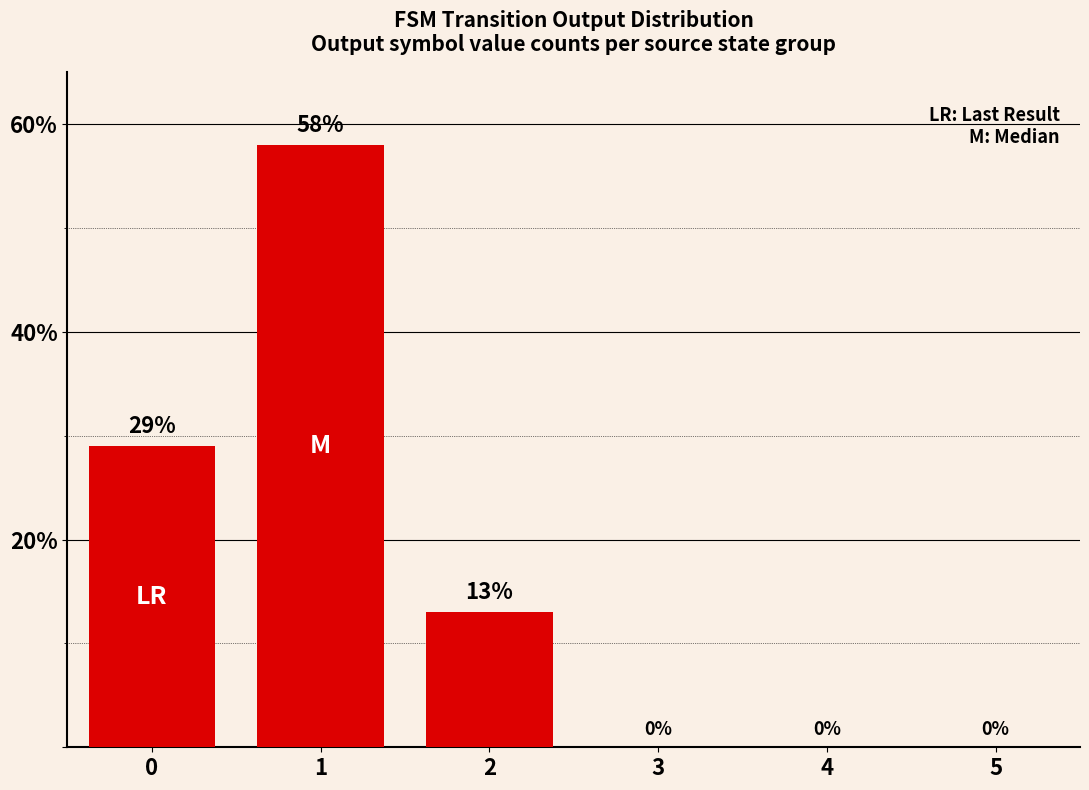

What is the change in value from 1 to 3?

-58.0